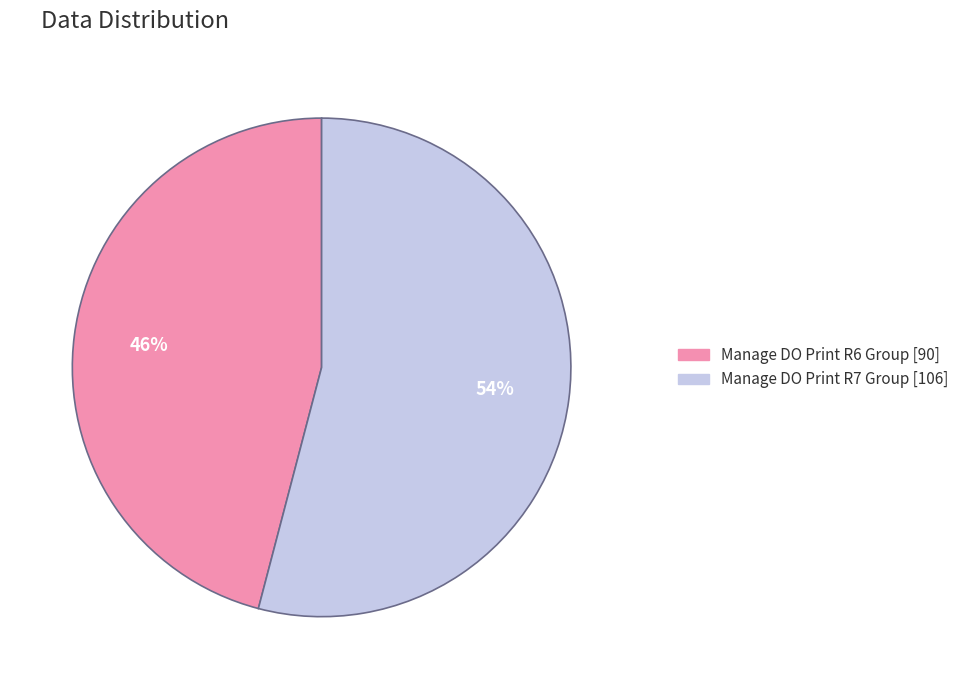

Does any single category account for the majority?

Yes